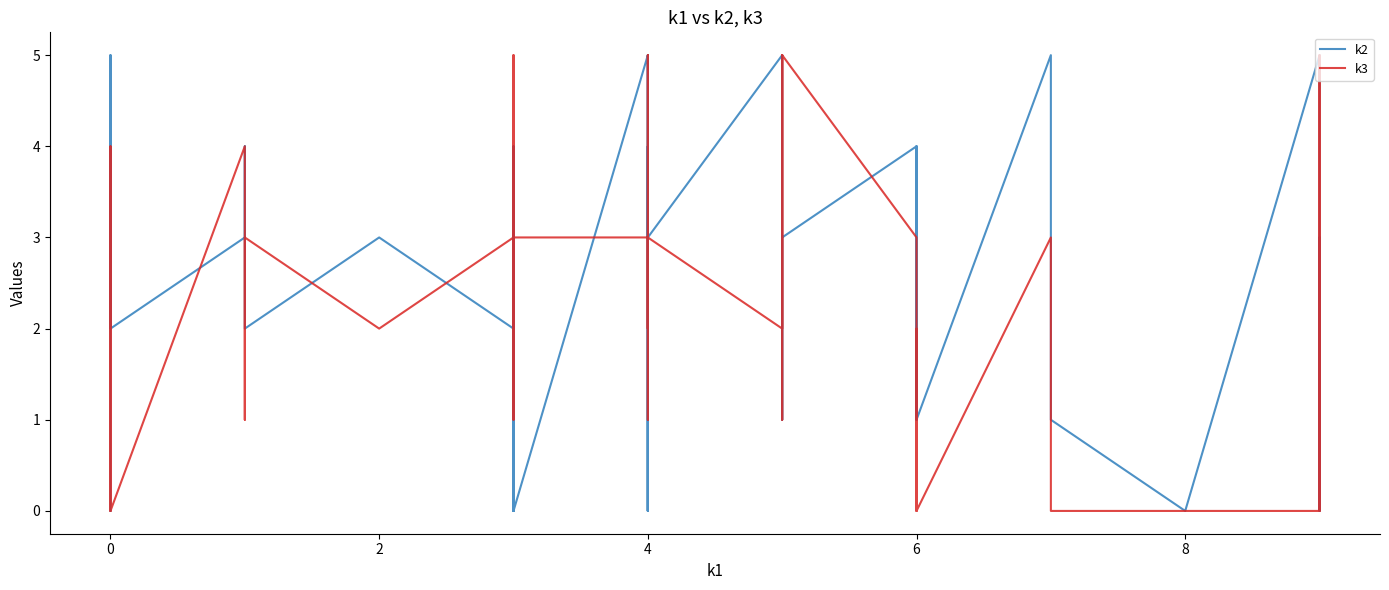

In k3, how many points are lower than both neighbors (excluding endpoints)?

8